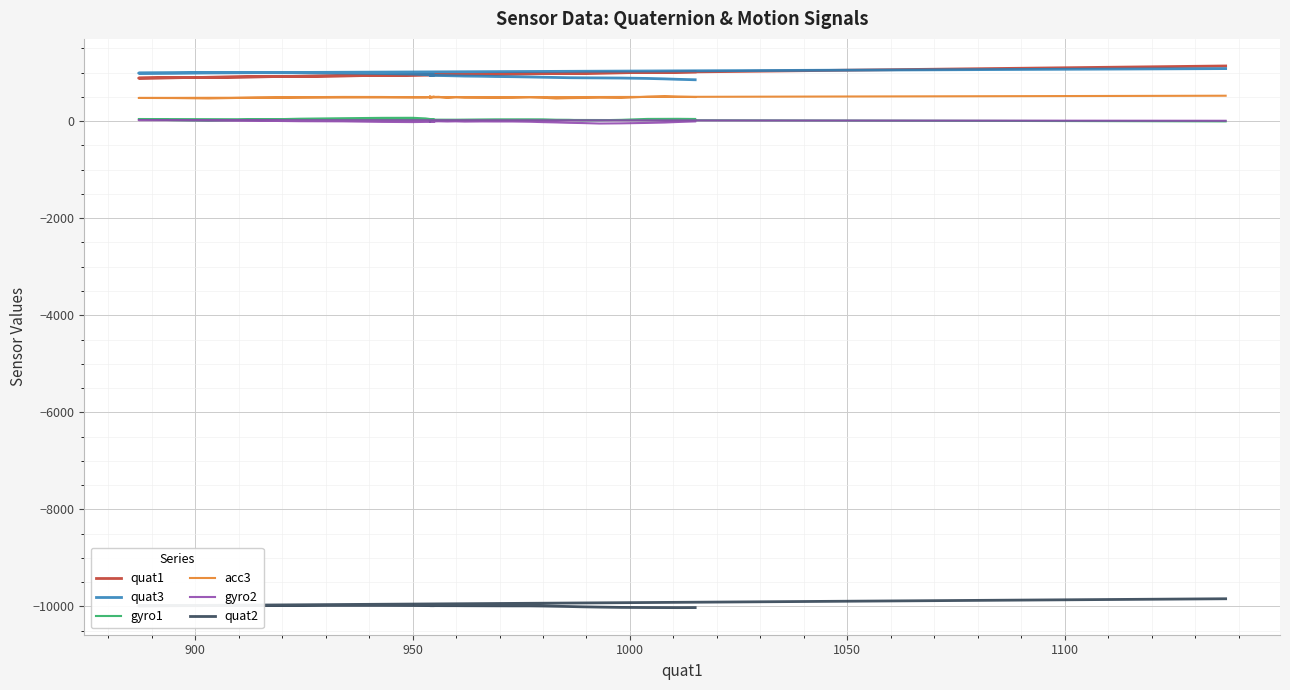

What is the minimum value for quat3?

853